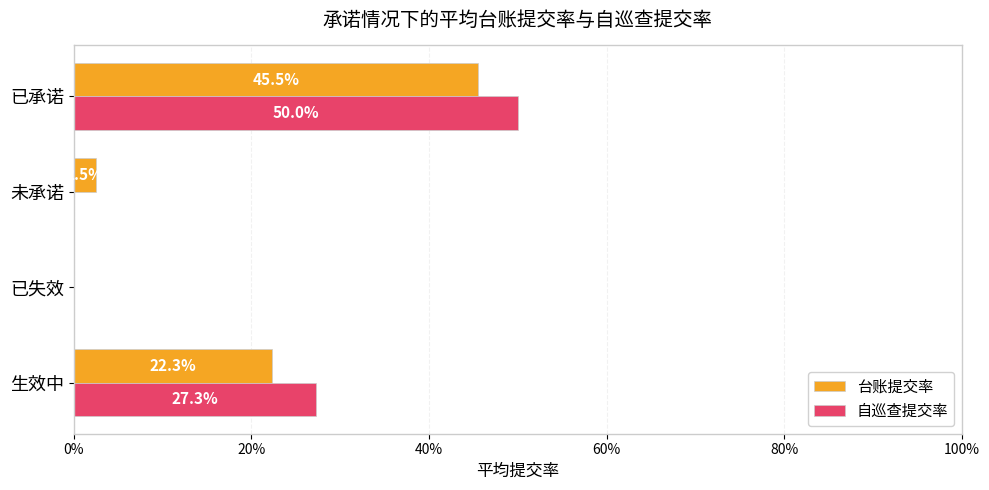

What are all the series names shown in the legend?

台账提交率, 自巡查提交率